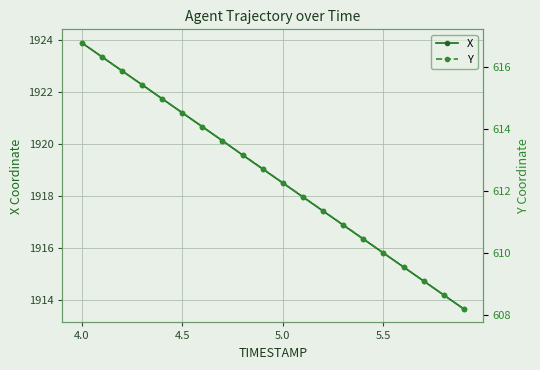

At which label does X reach its peak?

4.0